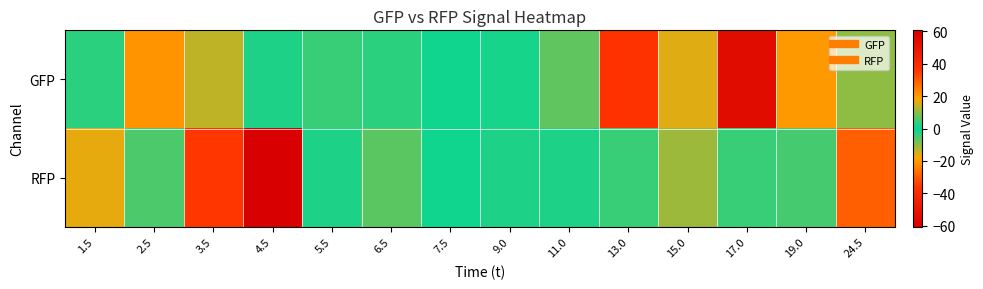

Reading left to right, transcribe all the data shown in this chart.

GFP: 1.5=3.0	2.5=21.2	3.5=-13.5	4.5=1.9	5.5=4.2	6.5=3.1	7.5=1.1	9.0=1.8	11.0=6.6	13.0=-36.8	15.0=-16.0	17.0=54.7	19.0=20.0	24.5=-10.3
RFP: 1.5=16.4	2.5=5.3	3.5=35.8	4.5=-60.6	5.5=2.1	6.5=6.5	7.5=1.0	9.0=2.0	11.0=1.9	13.0=4.1	15.0=-11.0	17.0=4.0	19.0=4.9	24.5=-29.3